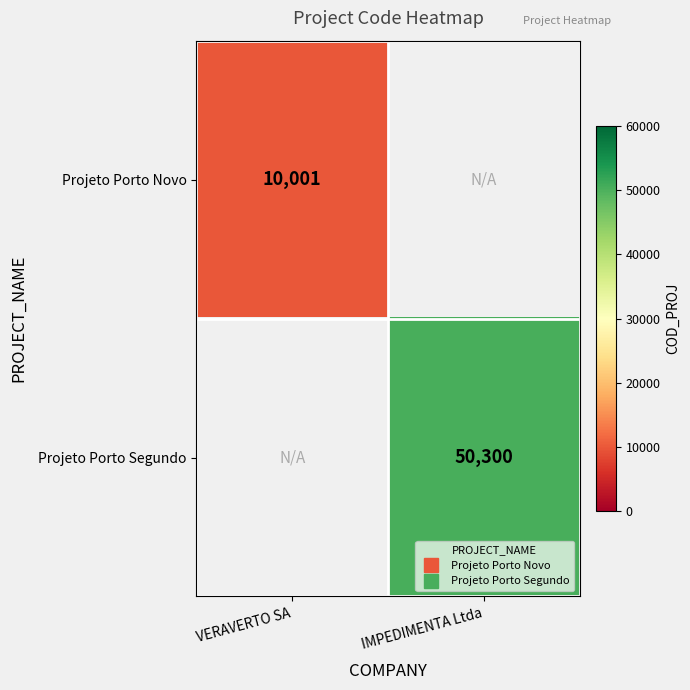

Which has a higher value, VERAVERTO SA or IMPEDIMENTA Ltda?

IMPEDIMENTA Ltda